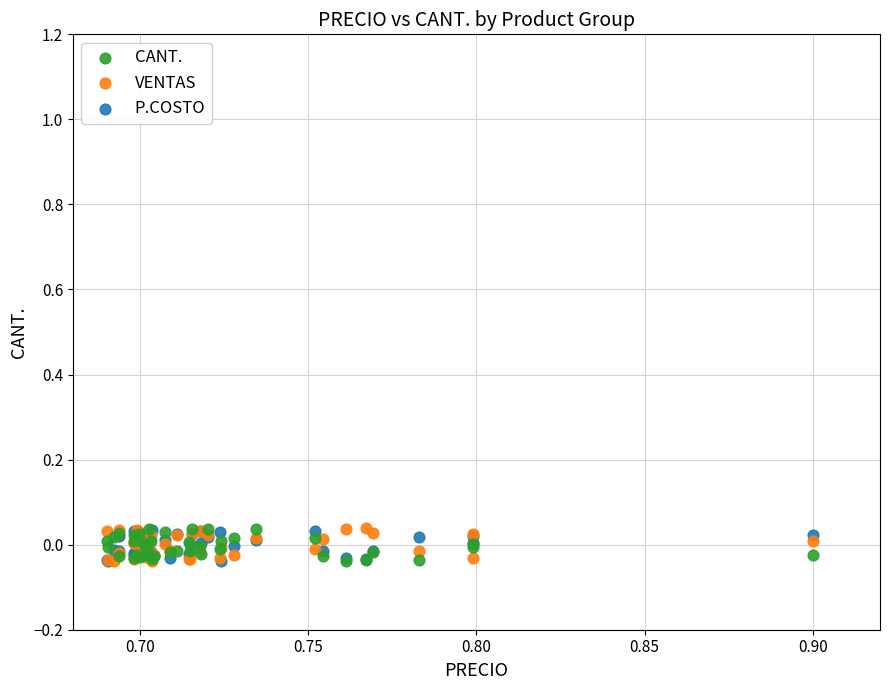

What are all the series names shown in the legend?

CANT., VENTAS, P.COSTO